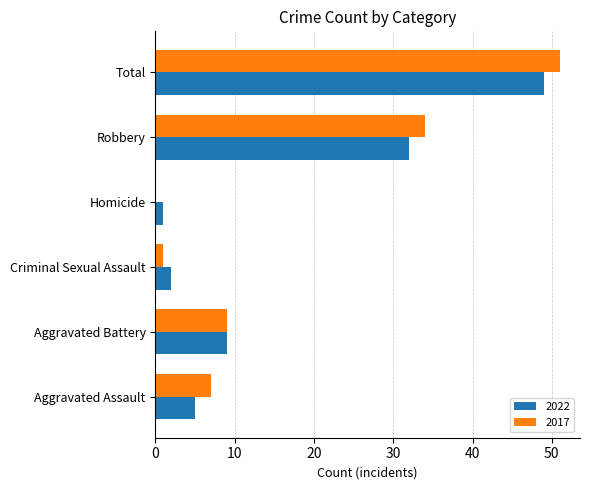

What is the spread (max minus min) of values at Criminal Sexual Assault?

1